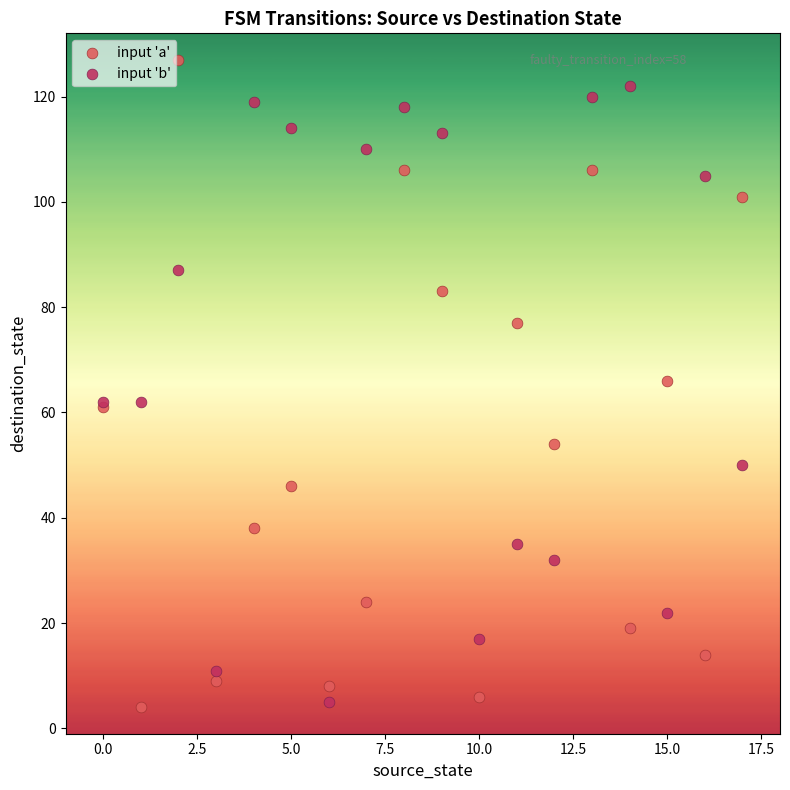

Which series has the widest spread of Y values?

input 'a'